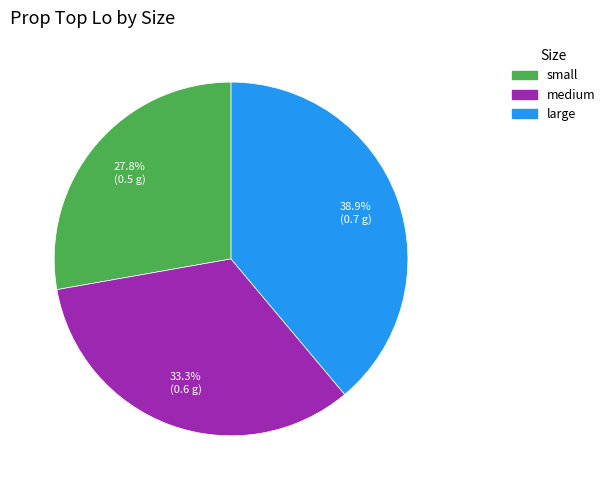

How many slices are in this pie chart?

3